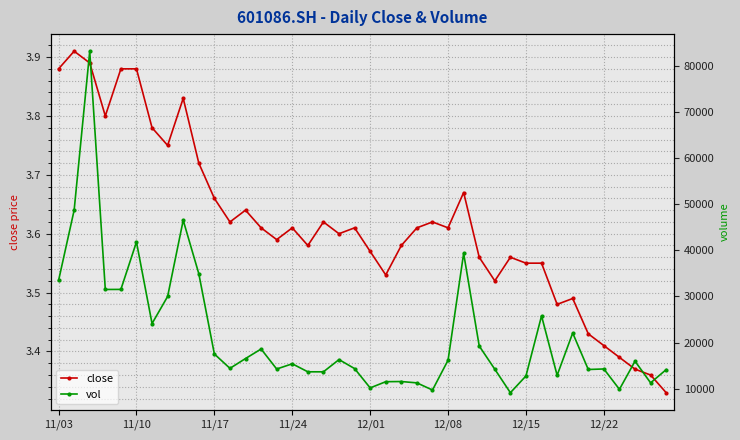

How many values in the vol series are below 15966?

20